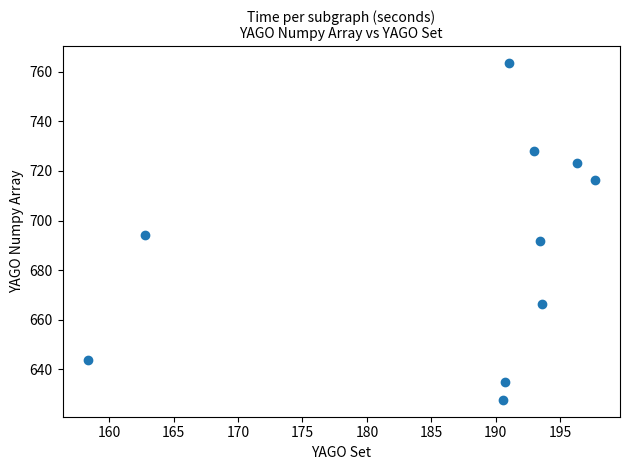

What is the average Y value?

688.9